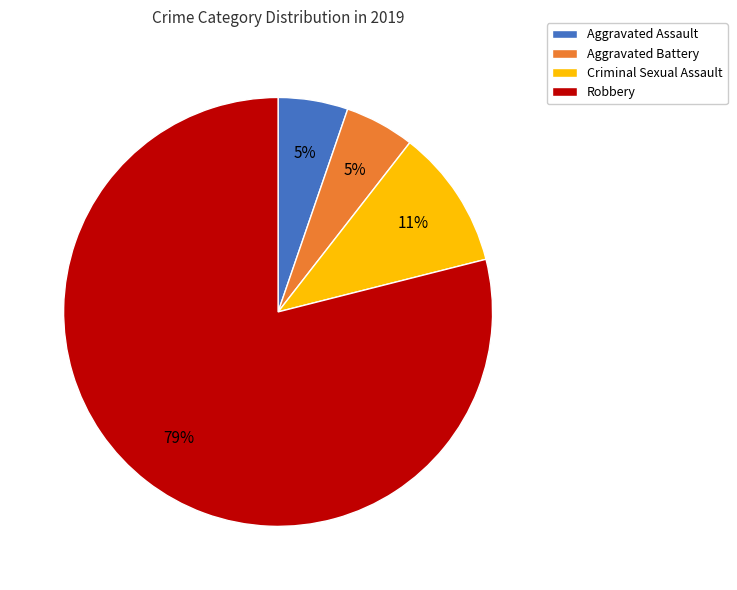

The Robbery slice represents 89% of the pie. True or false?

False